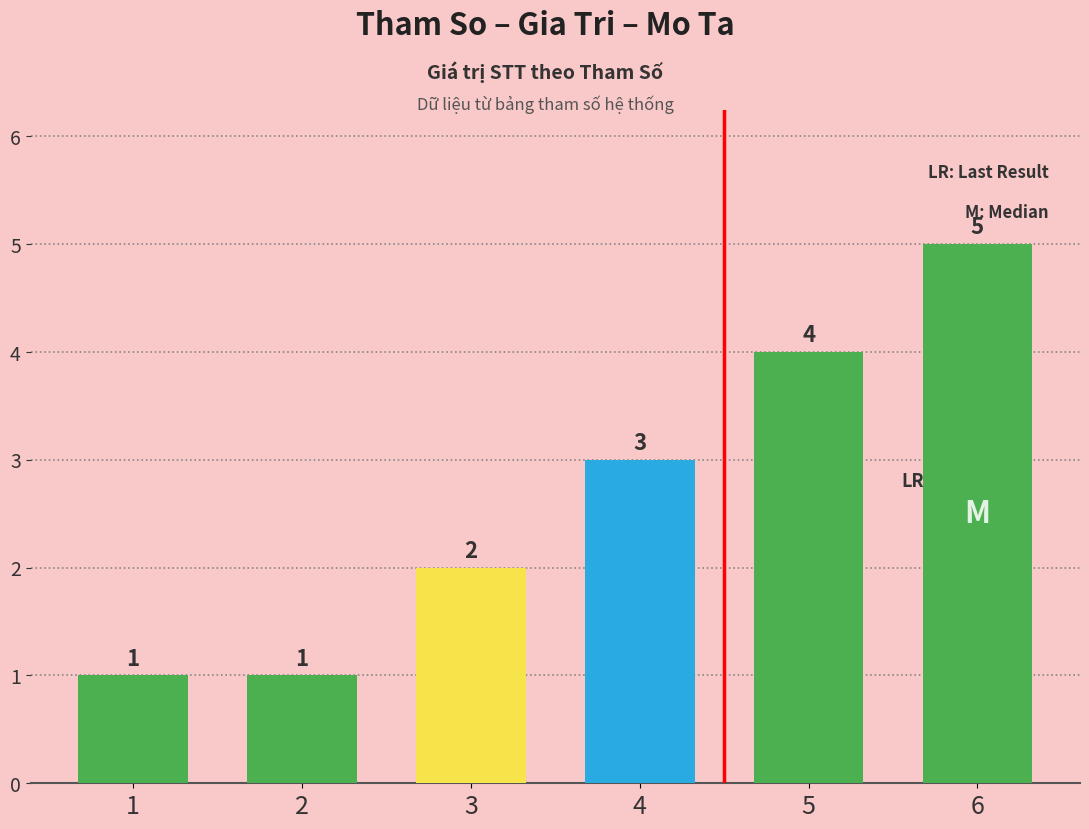

What is the ratio of the value at 1 to the value at 6?

0.2